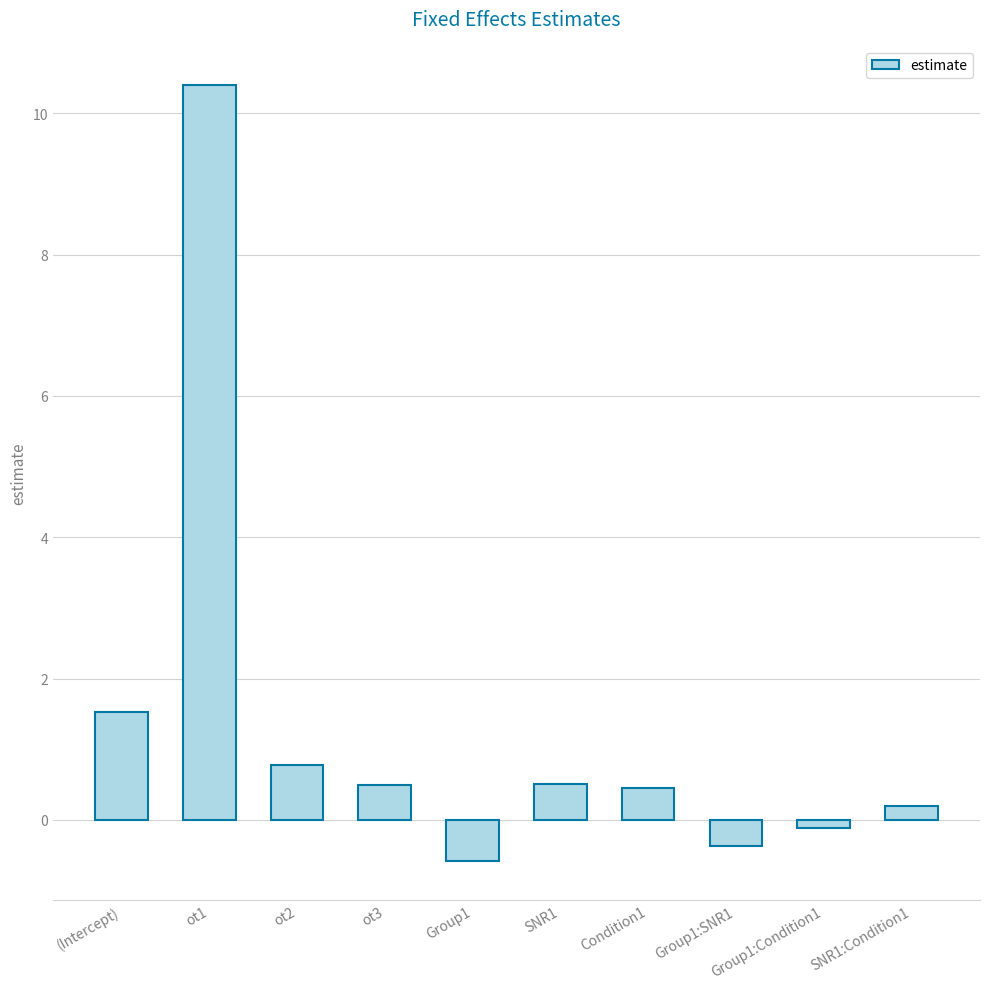

What is the change in value from Group1 to SNR1:Condition1?

+0.8